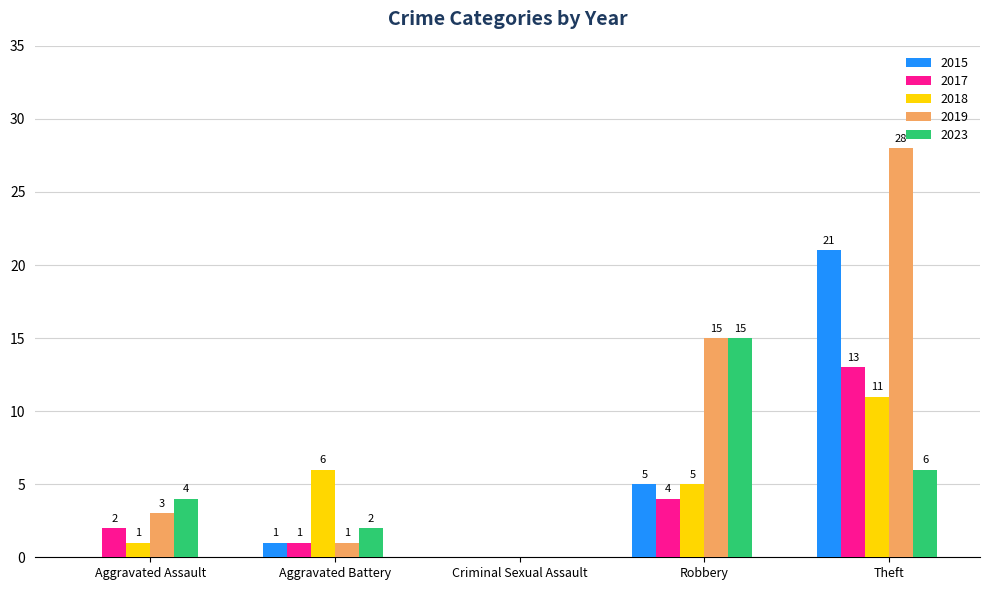

Reading right to left, extract all data points from this chart.

2015: Theft=21	Robbery=5	Criminal Sexual Assault=0	Aggravated Battery=1	Aggravated Assault=0
2017: Theft=13	Robbery=4	Criminal Sexual Assault=0	Aggravated Battery=1	Aggravated Assault=2
2018: Theft=11	Robbery=5	Criminal Sexual Assault=0	Aggravated Battery=6	Aggravated Assault=1
2019: Theft=28	Robbery=15	Criminal Sexual Assault=0	Aggravated Battery=1	Aggravated Assault=3
2023: Theft=6	Robbery=15	Criminal Sexual Assault=0	Aggravated Battery=2	Aggravated Assault=4